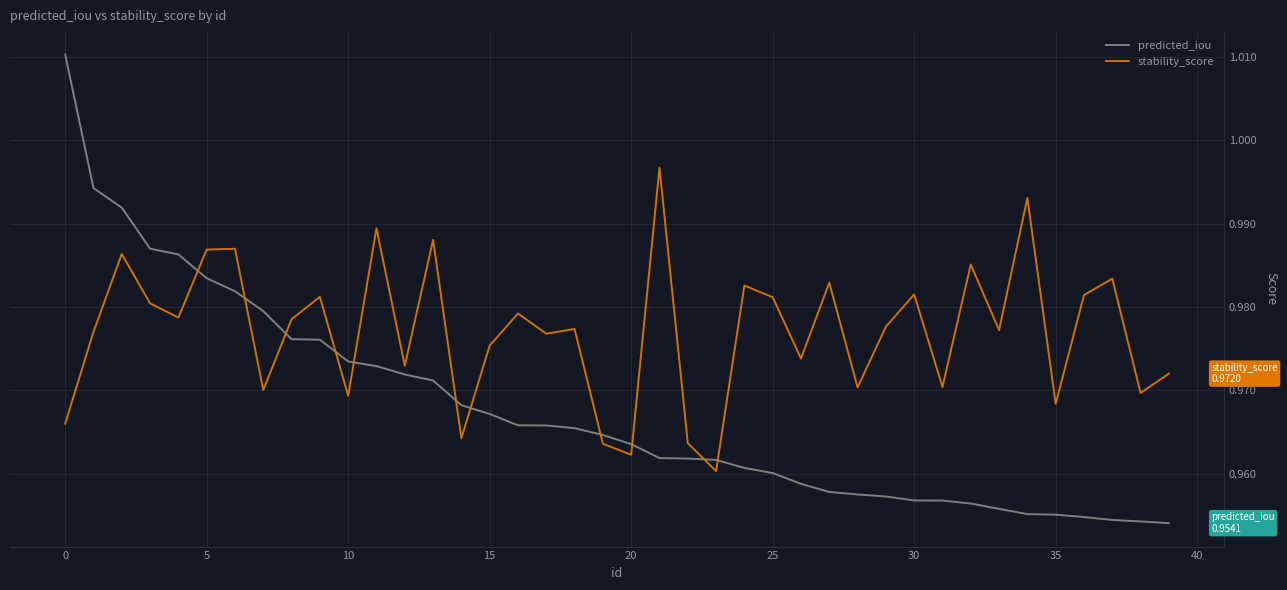

Rank the series by their average value, from lowest to highest.

predicted_iou, stability_score